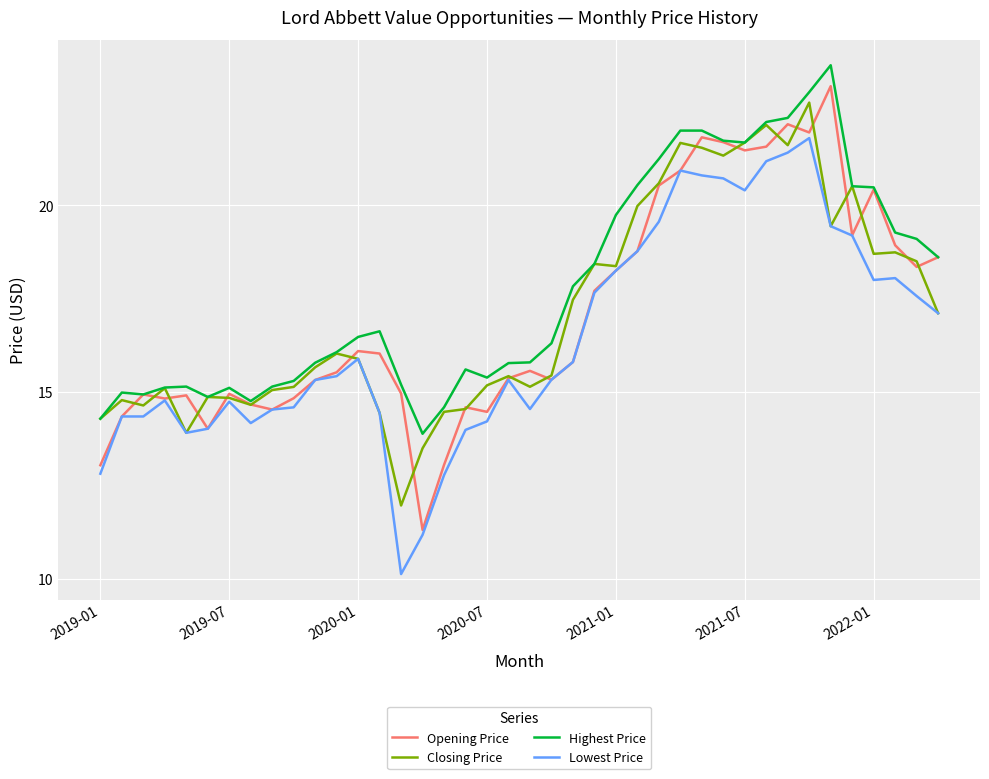

Which series has the largest total across all categories?

Highest Price